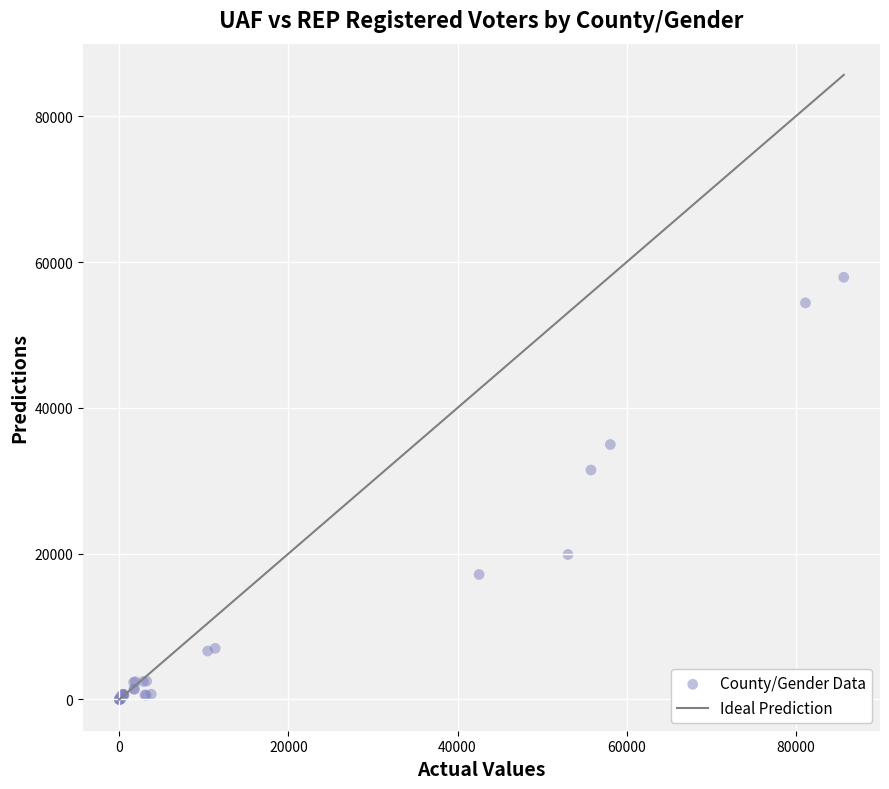

What Y value in the scatter plot is closest to 28957?

31474